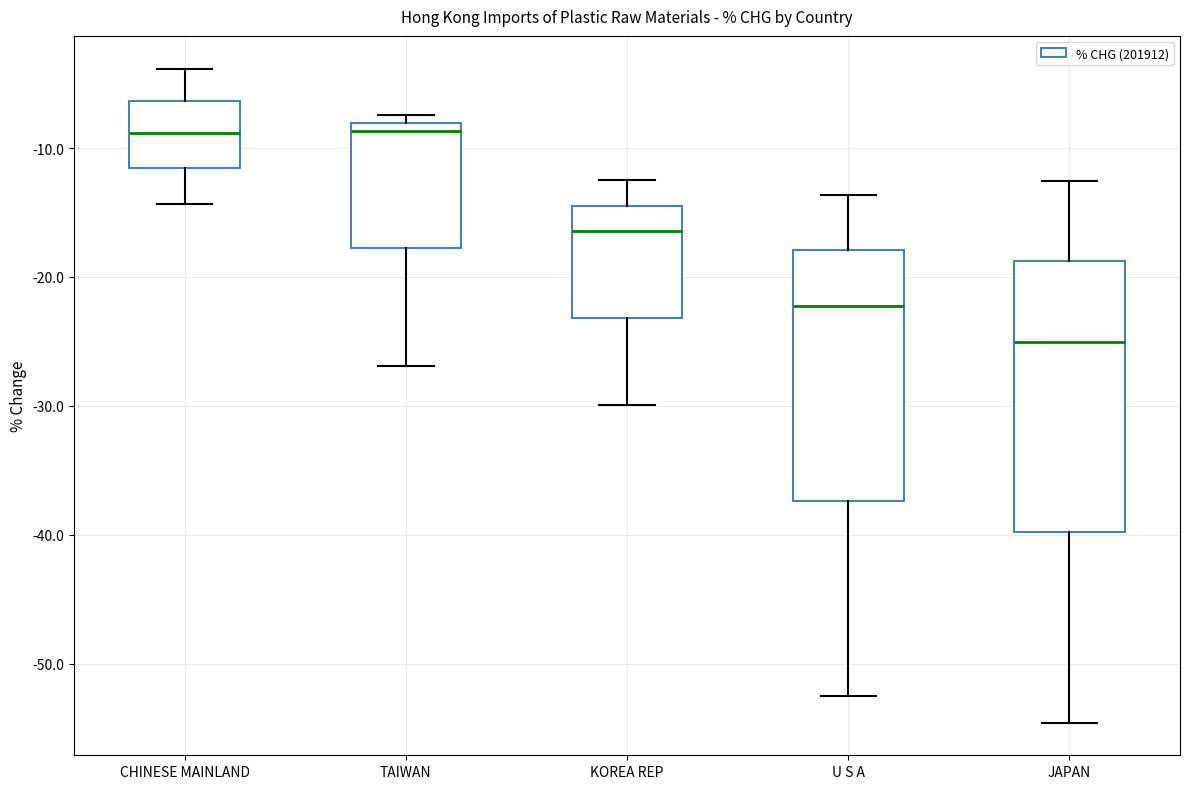

Reading left to right, transcribe this box plot: for each box, give where its median line is, the range the box spans, and where its two whiskers end, as read against the y-axis. The values are not printed on the chart, so give them approximately, as read against the axis.

CHINESE MAINLAND: median -9, box -12 to -6, whiskers -14 to -4
TAIWAN: median -9, box -18 to -8, whiskers -27 to -7
KOREA REP: median -16, box -23 to -14, whiskers -30 to -13
U S A: median -22, box -37 to -18, whiskers -53 to -14
JAPAN: median -25, box -40 to -19, whiskers -55 to -13